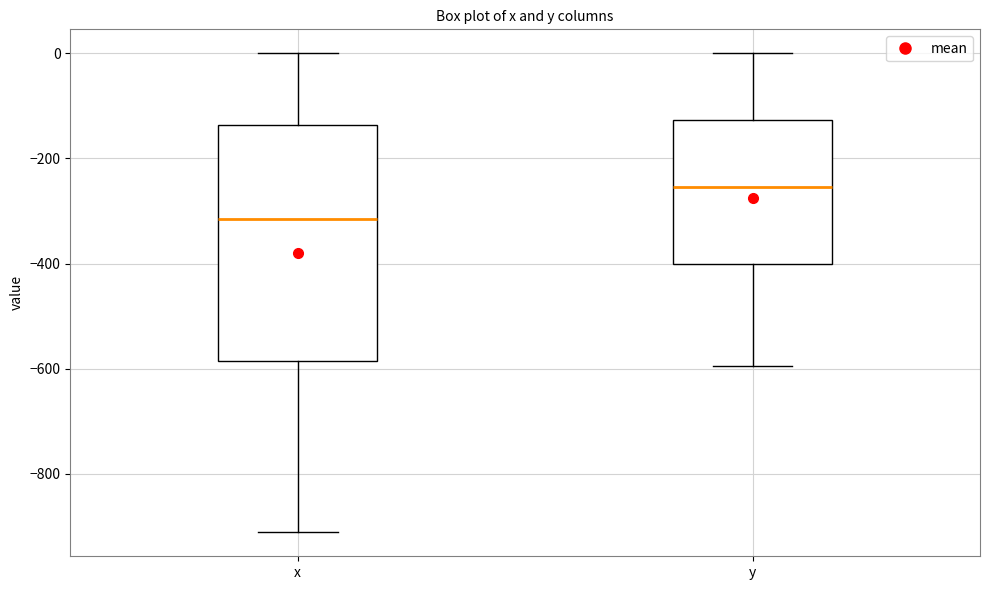

Reading left to right, read every box against the y-axis: the position of its median line, the range the box covers, and the ends of its whiskers. The values are not printed on the chart, so give them approximately, as read against the axis.

x: median -320, box -580 to -140, whiskers -920 to 0
y: median -260, box -400 to -120, whiskers -600 to 0